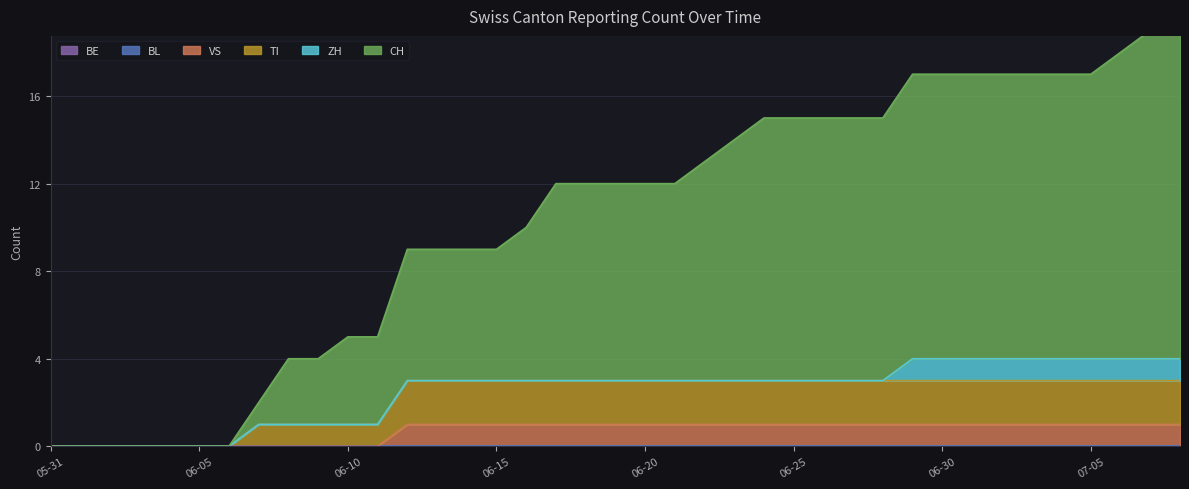

Does the chart display data point markers on the line(s)?

No